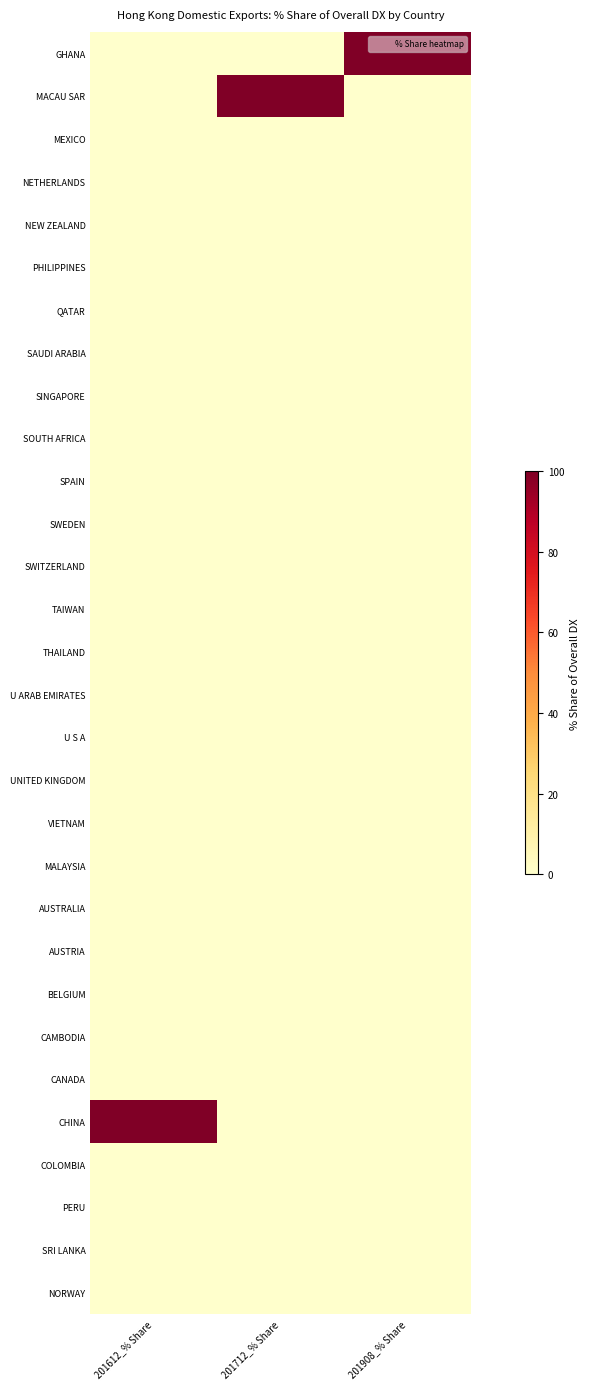

How many distinct data groups are displayed?

30